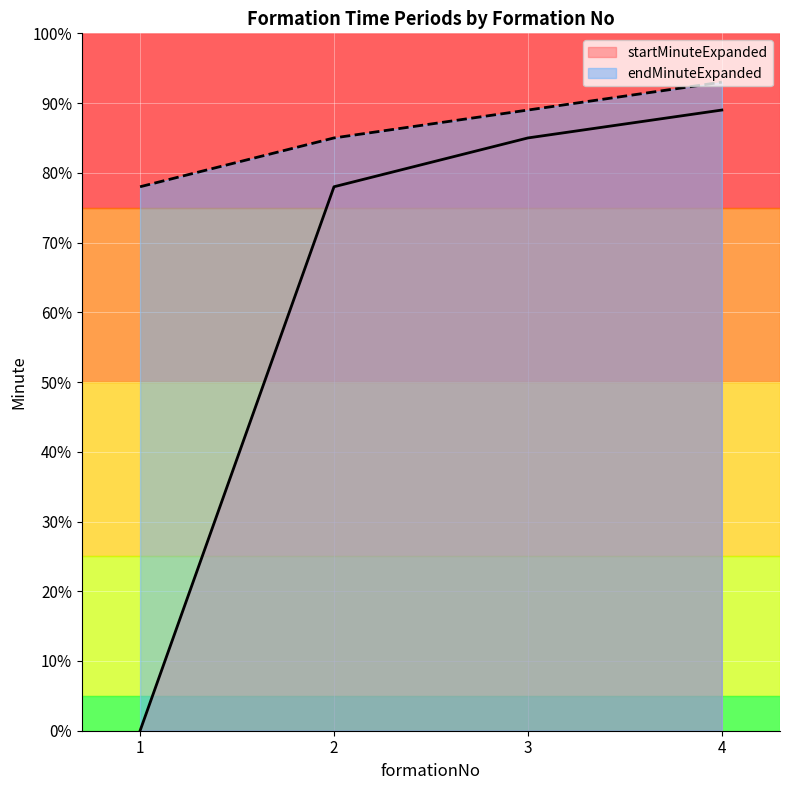

What is the sum of the endMinuteExpanded values at 3 and 1?

167